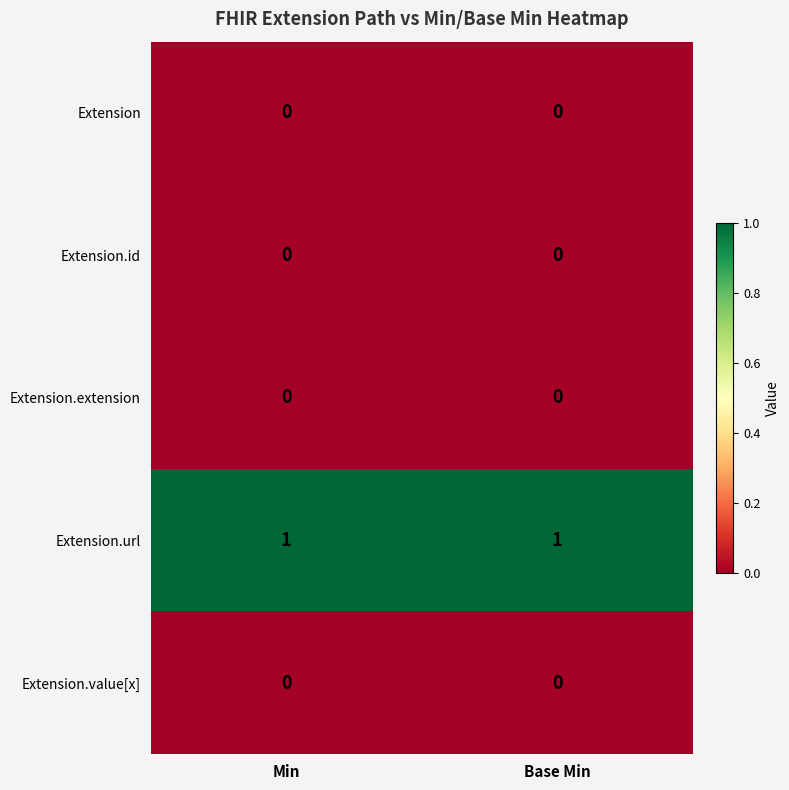

The Extension.url series shows 2 at Min. True or false?

False